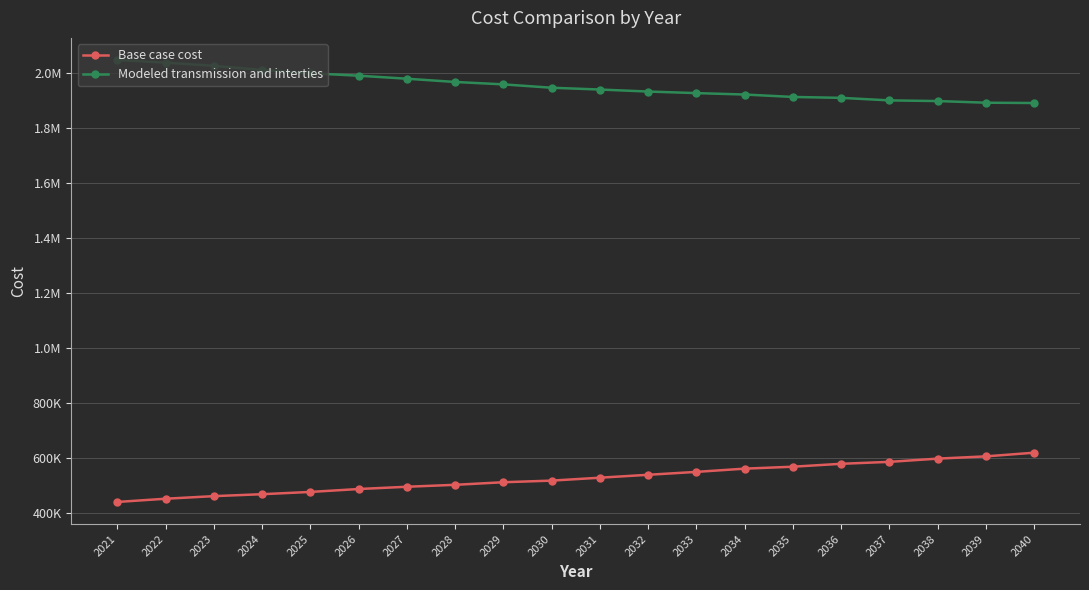

Is this an area chart (filled region under the line)?

No